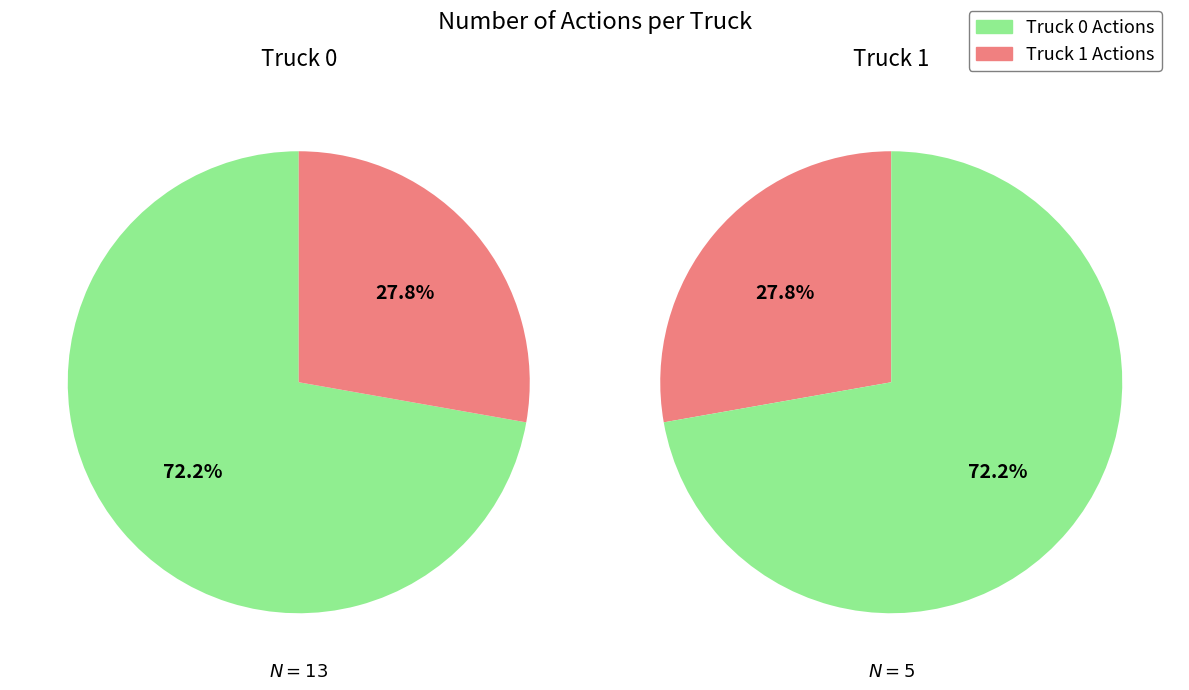

Which category has the biggest portion of the pie?

Truck 0